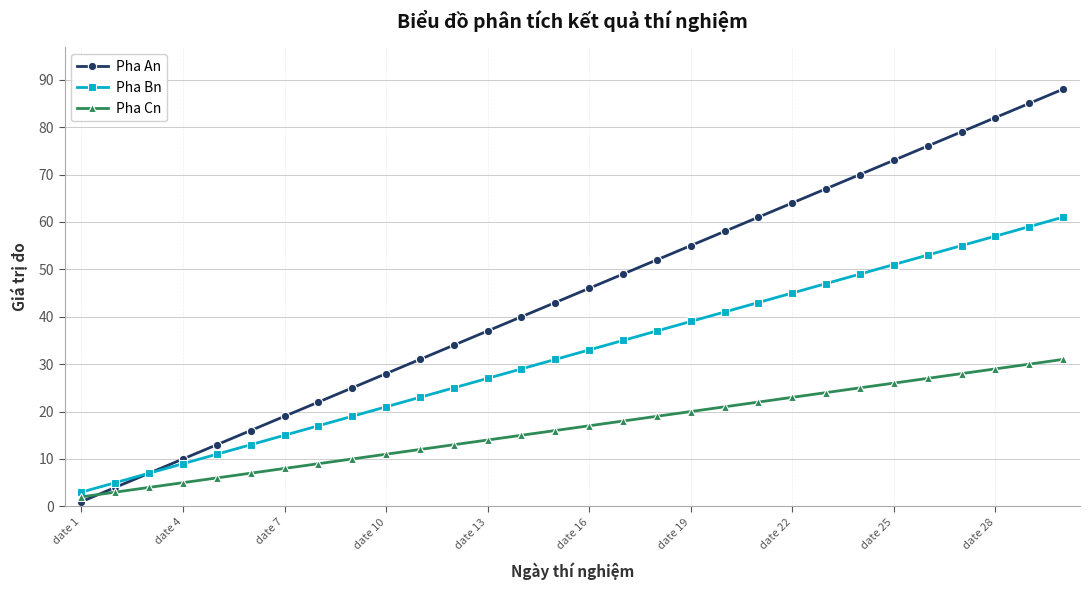

What is the highest value of the Pha Cn series?

31